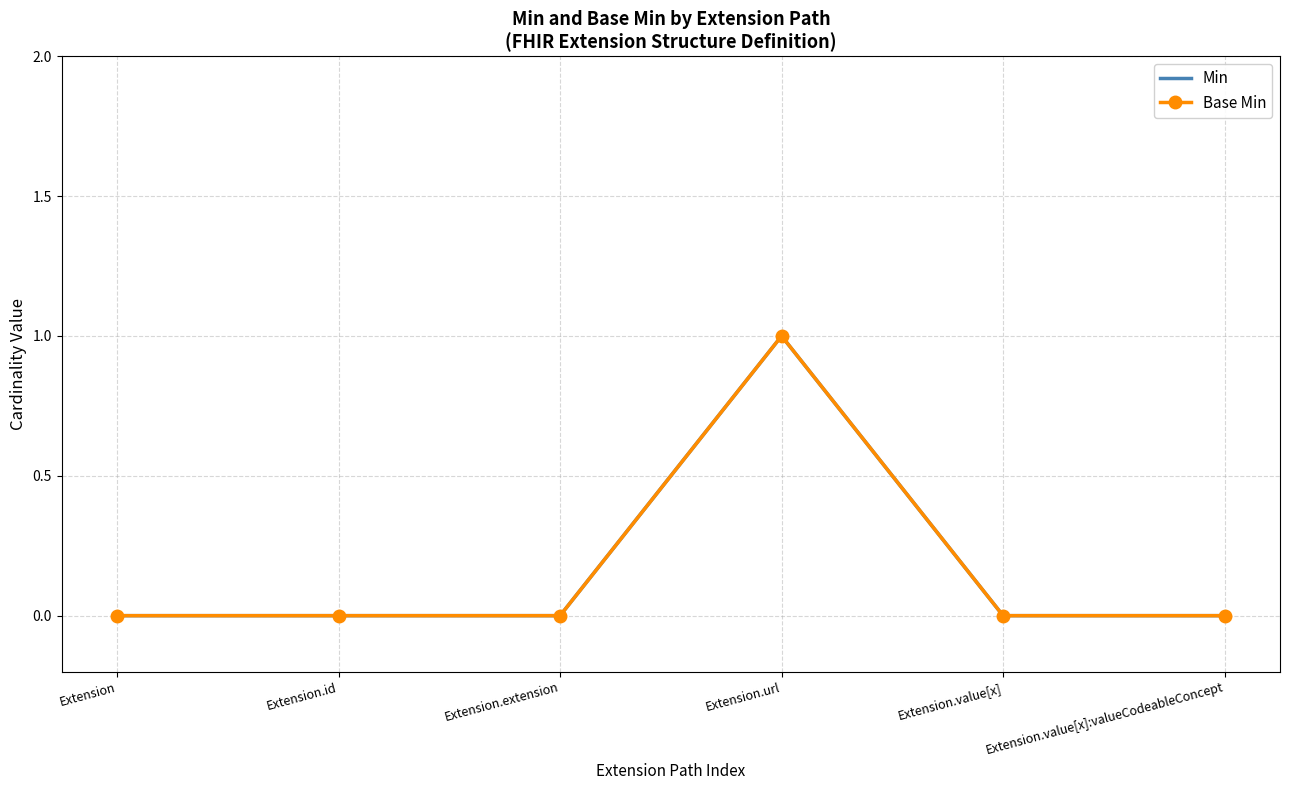

True or false: Min and Base Min intersect in this chart.

False